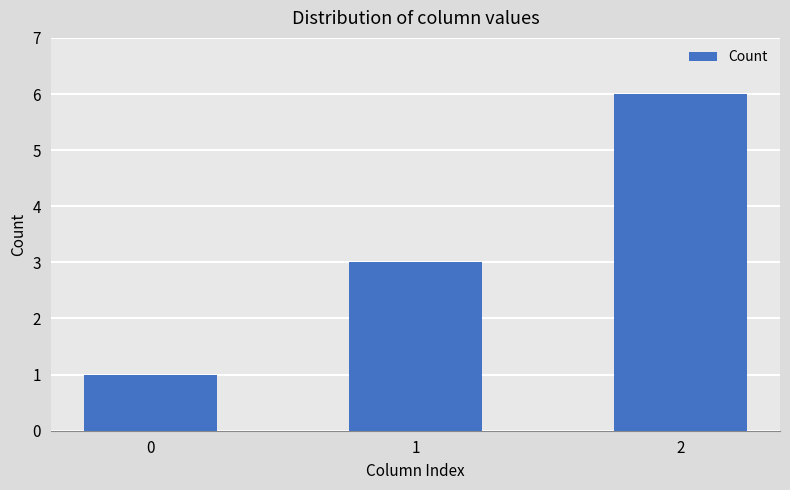

What value does the data have at 2?

6